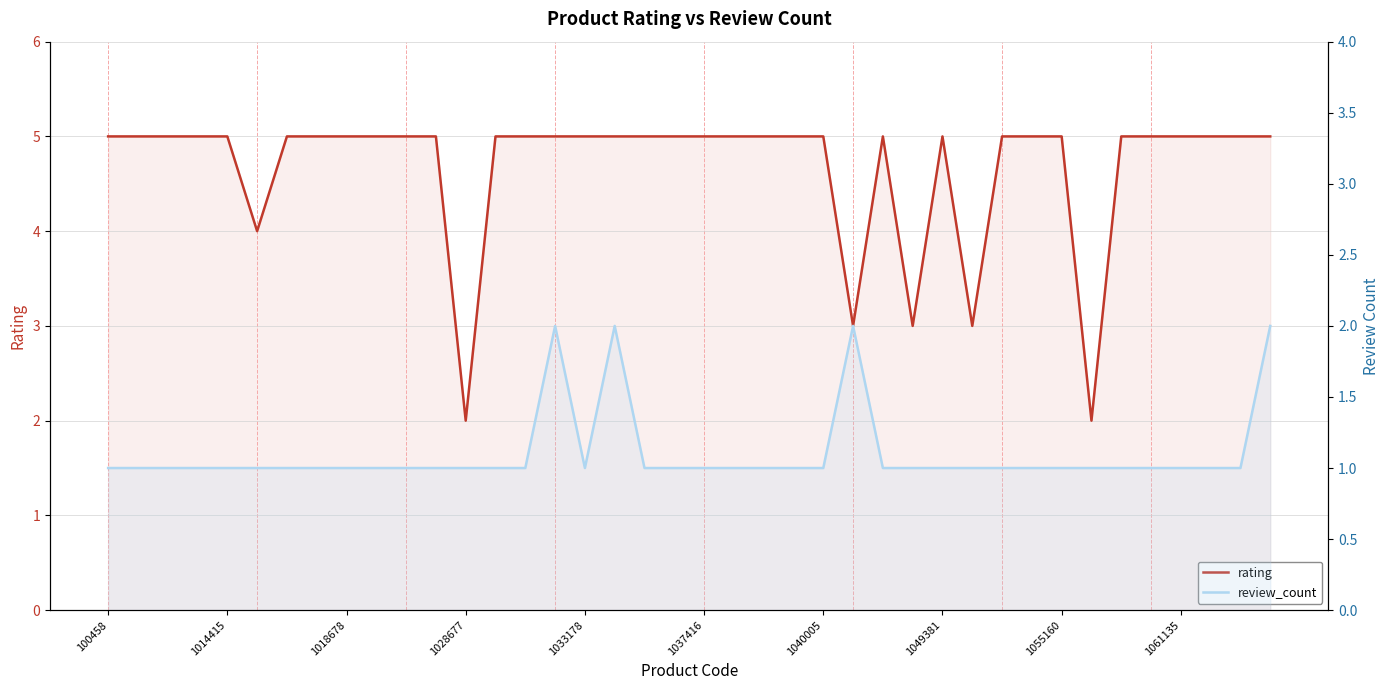

At which label is rating closest to 3?

25